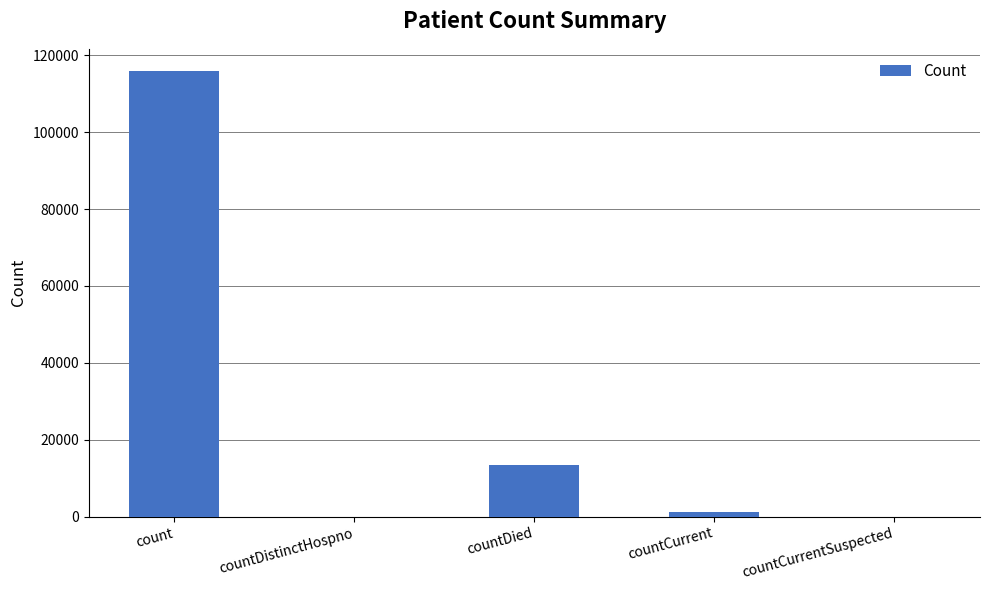

Where is the data nearest to the value 57937?

countDied